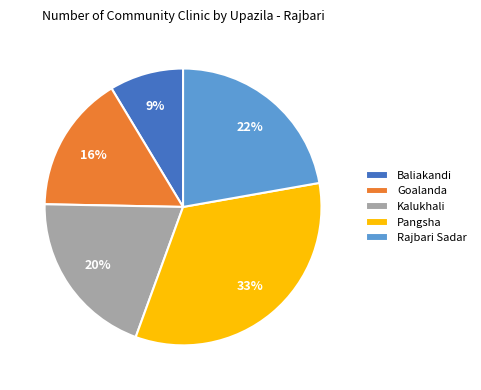

Between Goalanda and Kalukhali, which is larger?

Kalukhali